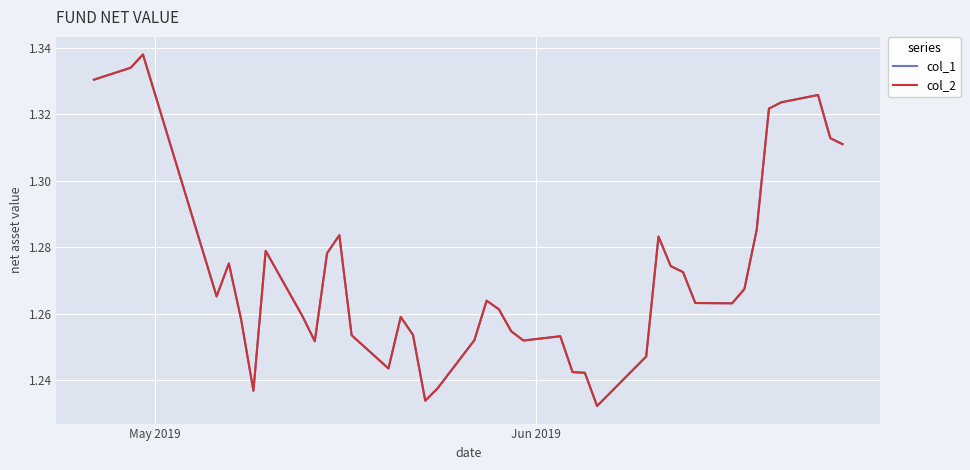

Does the chart have visible grid lines?

Yes